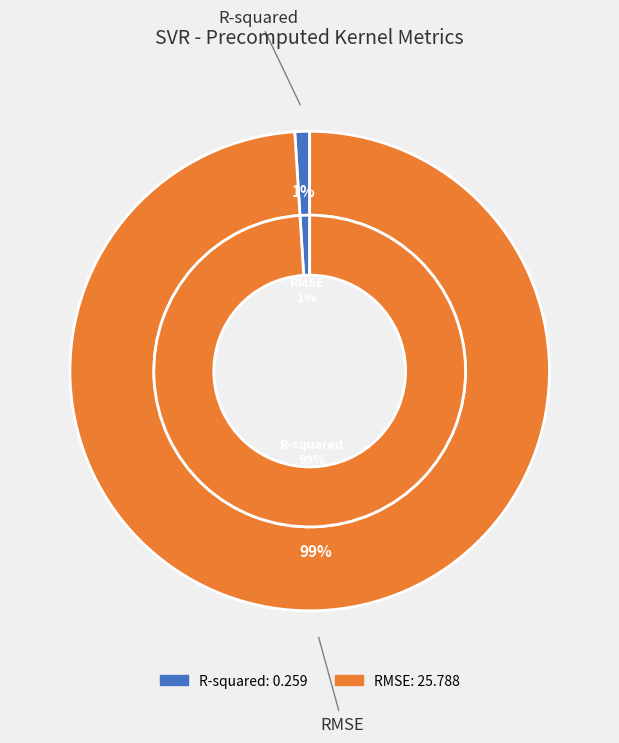

The R-squared slice represents 11% of the pie. True or false?

False